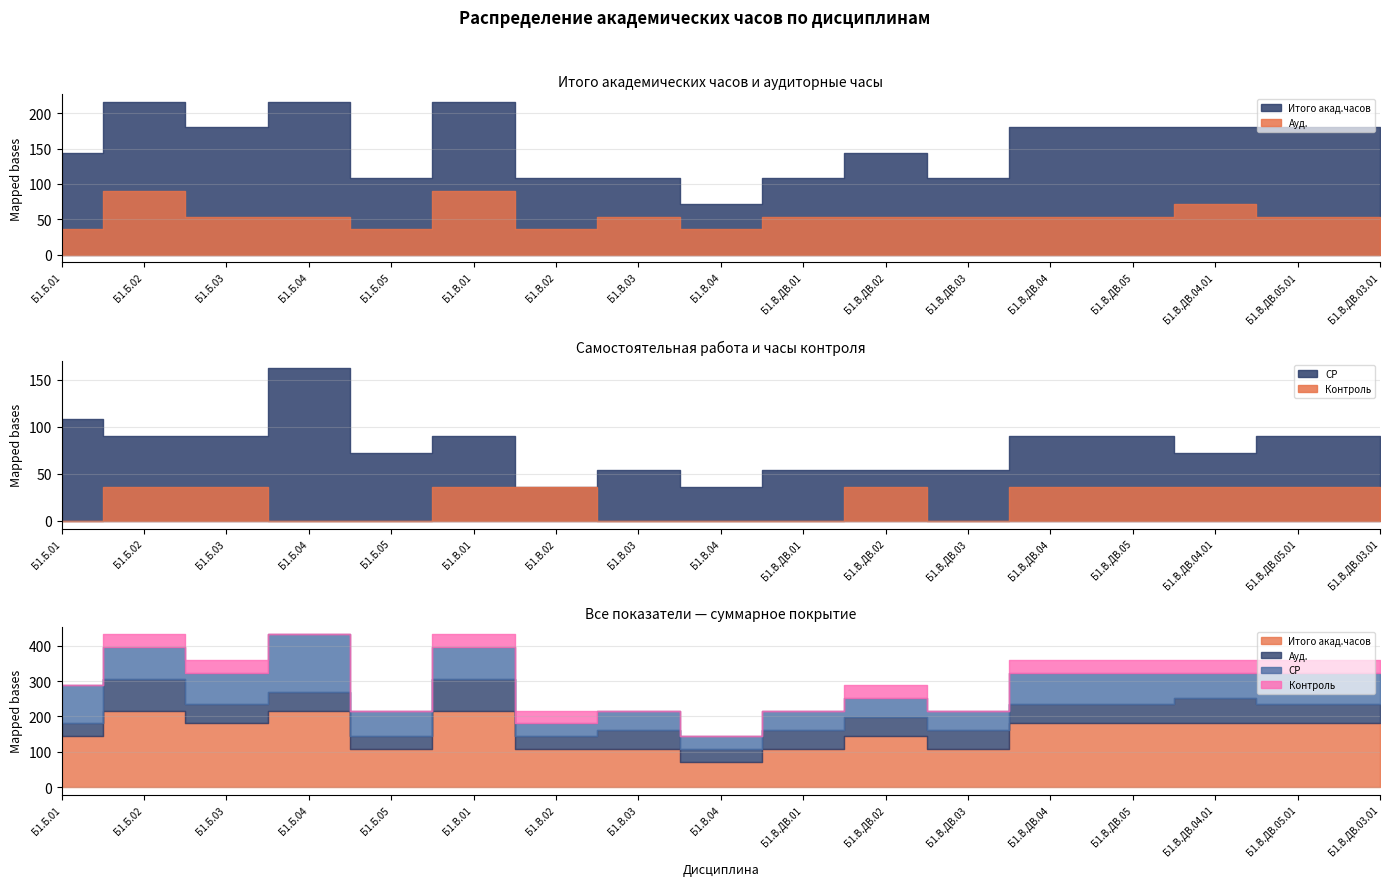

Reading right to left, what are all the values shown in this chart?

Итого акад.часов: Б1.В.ДВ.03.01=180	Б1.В.ДВ.05.01=180	Б1.В.ДВ.04.01=180	Б1.В.ДВ.05=180	Б1.В.ДВ.04=180	Б1.В.ДВ.03=108	Б1.В.ДВ.02=144	Б1.В.ДВ.01=108	Б1.В.04=72	Б1.В.03=108	Б1.В.02=108	Б1.В.01=216	Б1.Б.05=108	Б1.Б.04=216	Б1.Б.03=180	Б1.Б.02=216	Б1.Б.01=144
Ауд.: Б1.В.ДВ.03.01=54	Б1.В.ДВ.05.01=54	Б1.В.ДВ.04.01=72	Б1.В.ДВ.05=54	Б1.В.ДВ.04=54	Б1.В.ДВ.03=54	Б1.В.ДВ.02=54	Б1.В.ДВ.01=54	Б1.В.04=36	Б1.В.03=54	Б1.В.02=36	Б1.В.01=90	Б1.Б.05=36	Б1.Б.04=54	Б1.Б.03=54	Б1.Б.02=90	Б1.Б.01=36
СР: Б1.В.ДВ.03.01=90	Б1.В.ДВ.05.01=90	Б1.В.ДВ.04.01=72	Б1.В.ДВ.05=90	Б1.В.ДВ.04=90	Б1.В.ДВ.03=54	Б1.В.ДВ.02=54	Б1.В.ДВ.01=54	Б1.В.04=36	Б1.В.03=54	Б1.В.02=36	Б1.В.01=90	Б1.Б.05=72	Б1.Б.04=162	Б1.Б.03=90	Б1.Б.02=90	Б1.Б.01=108
Контроль: Б1.В.ДВ.03.01=36	Б1.В.ДВ.05.01=36	Б1.В.ДВ.04.01=36	Б1.В.ДВ.05=36	Б1.В.ДВ.04=36	Б1.В.ДВ.03=0	Б1.В.ДВ.02=36	Б1.В.ДВ.01=0	Б1.В.04=0	Б1.В.03=0	Б1.В.02=36	Б1.В.01=36	Б1.Б.05=0	Б1.Б.04=0	Б1.Б.03=36	Б1.Б.02=36	Б1.Б.01=0